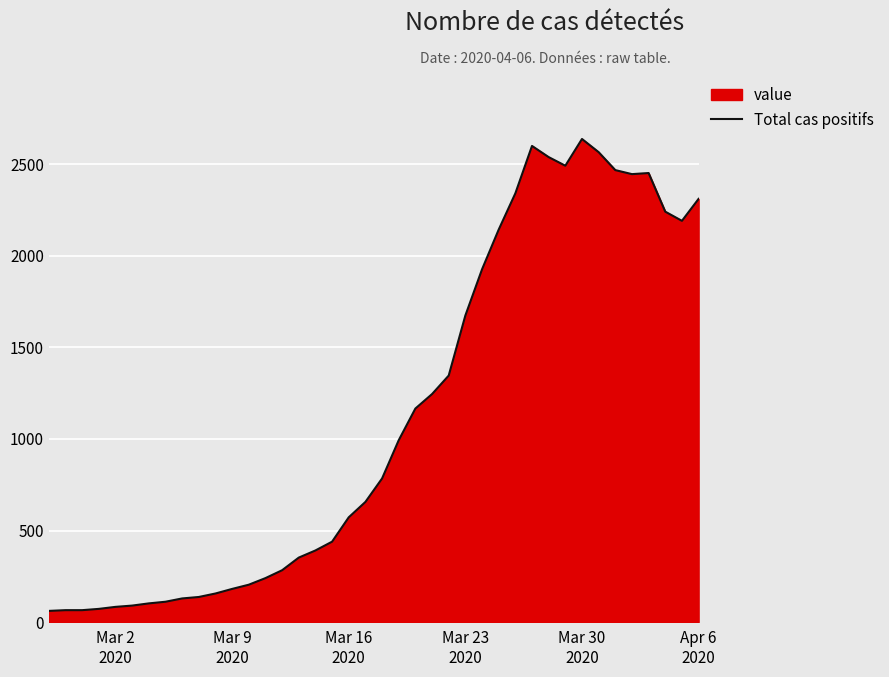

What is the minimum value shown in the chart?

61